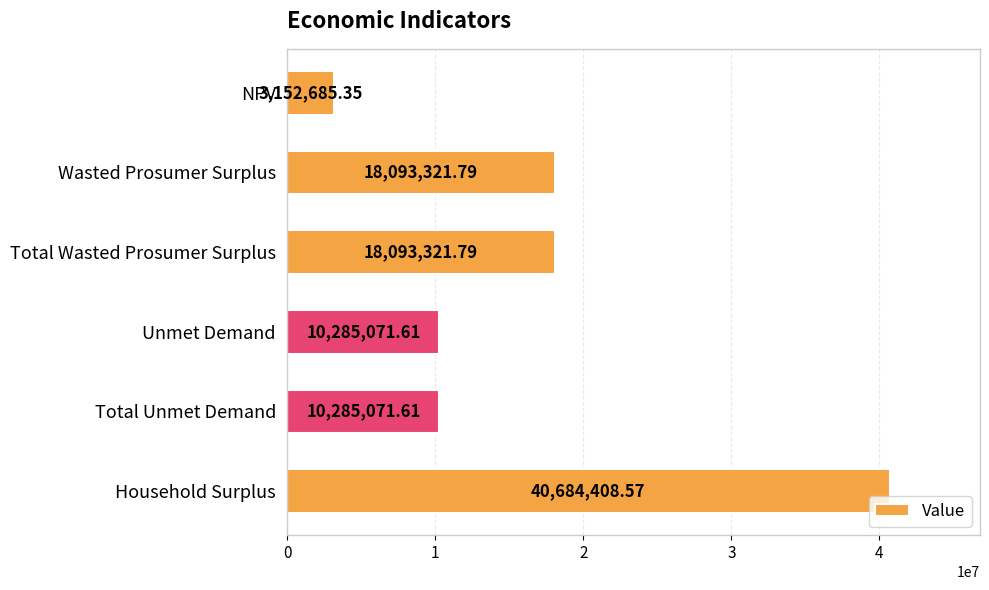

What is the label of the 3rd bar from the bottom?

Unmet Demand